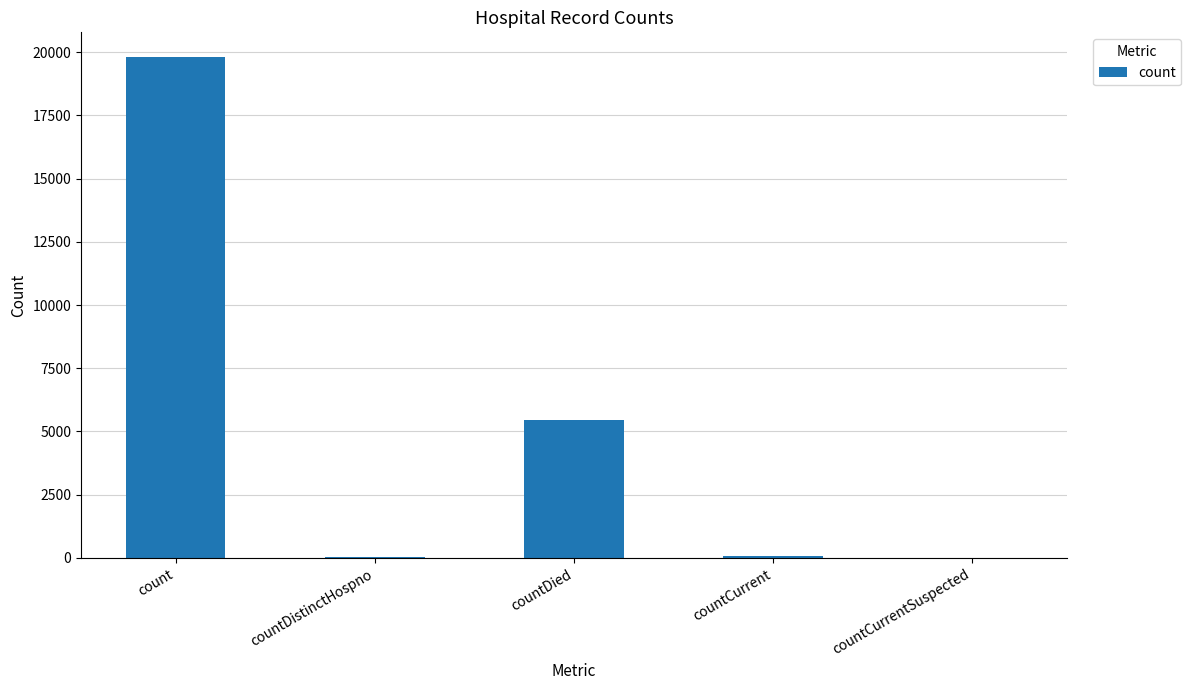

Count the number of categories in the chart.

5